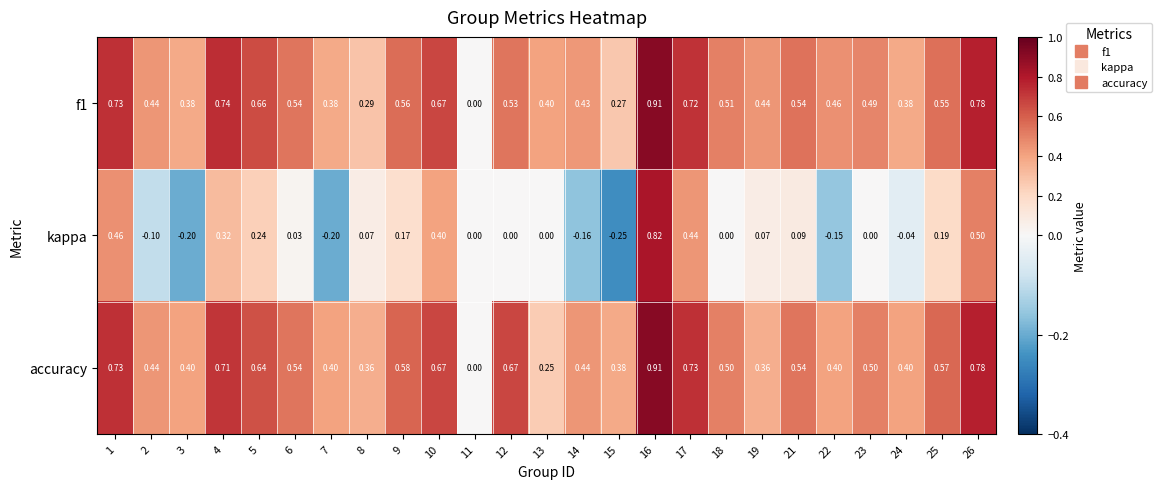

Which category has the lowest value across all series?

15